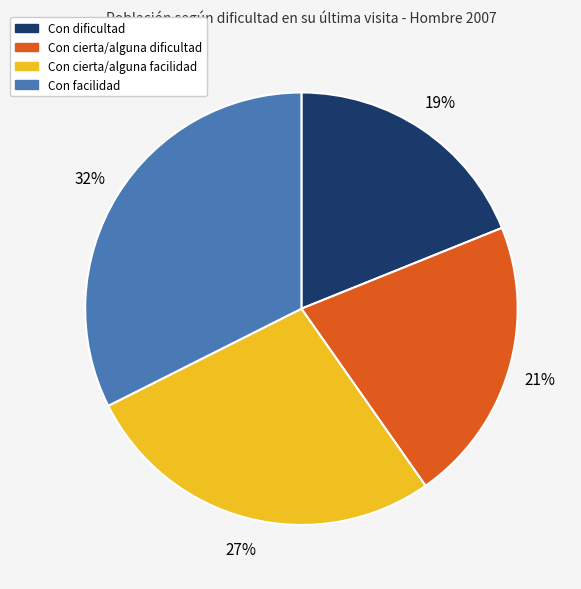

To the nearest percent, what is the average slice percentage?

25%